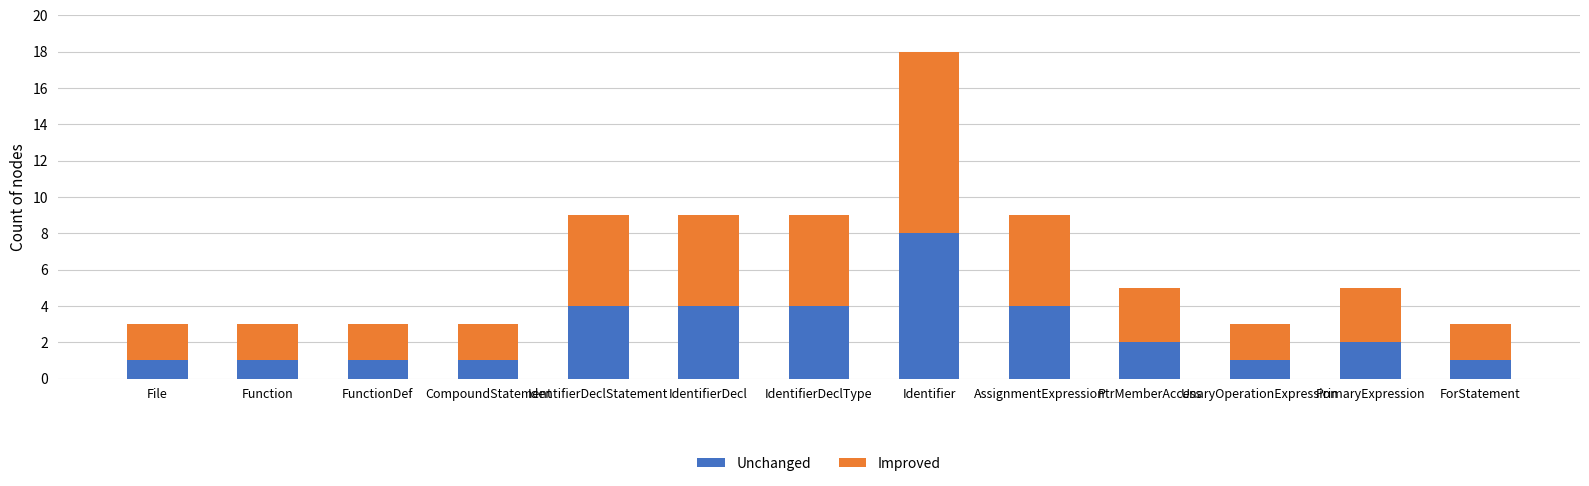

The Unchanged series shows 2 at PrimaryExpression. True or false?

True